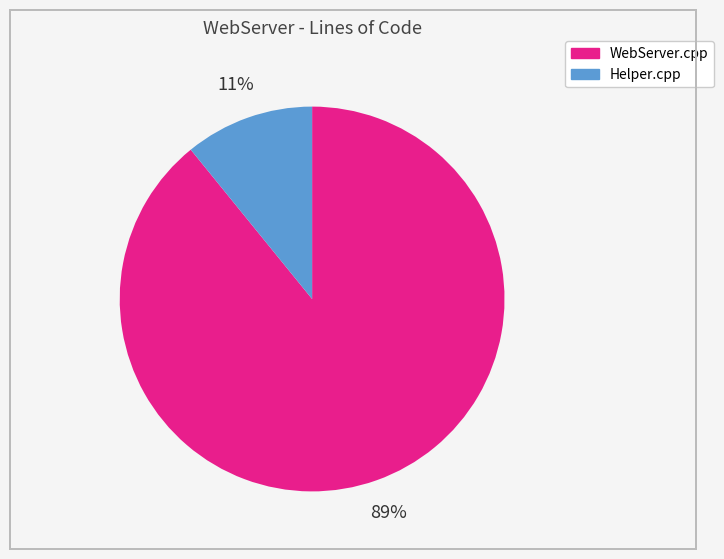

To the nearest percent, what is the combined percentage of WebServer.cpp and Helper.cpp?

100%